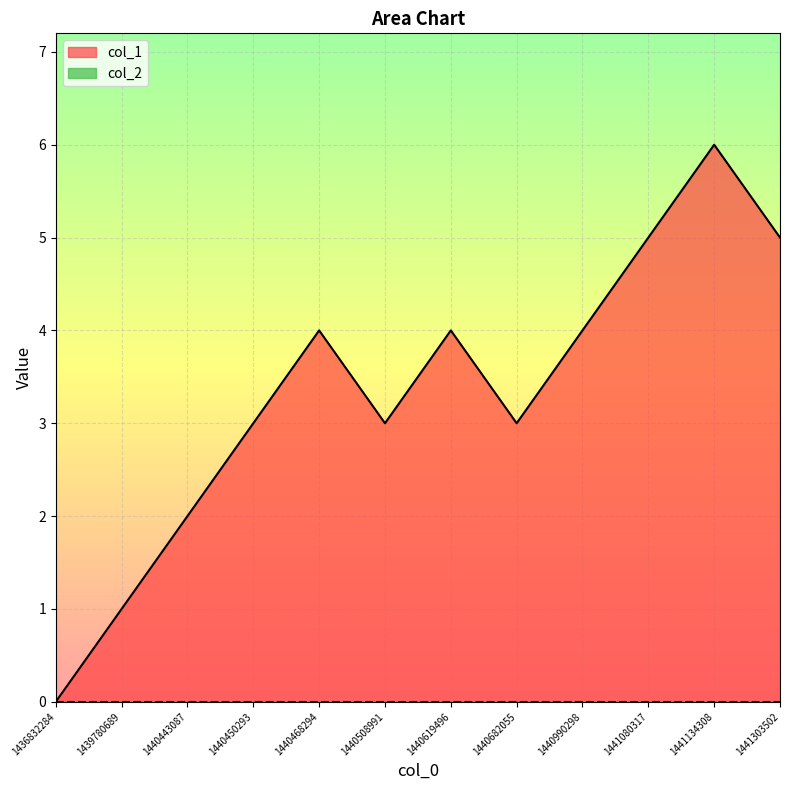

Reading left to right, transcribe all the data shown in this chart.

1436832284=0	1439780689=1	1440443087=2	1440450293=3	1440468294=4	1440508991=3	1440619496=4	1440682055=3	1440990298=4	1441080317=5	1441134308=6	1441303502=5